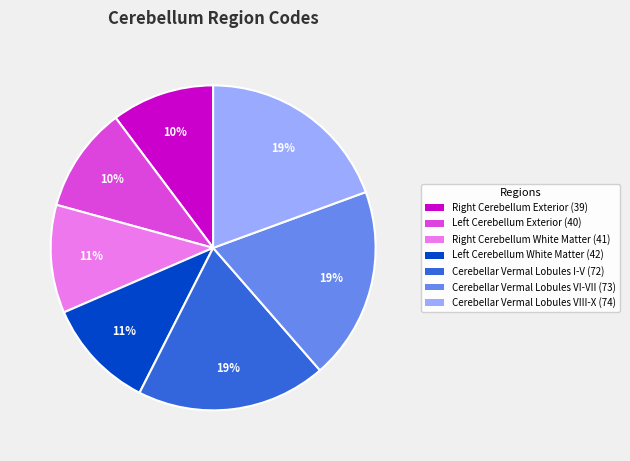

To the nearest percent, what is the difference between the largest and smallest slice percentages?

9%